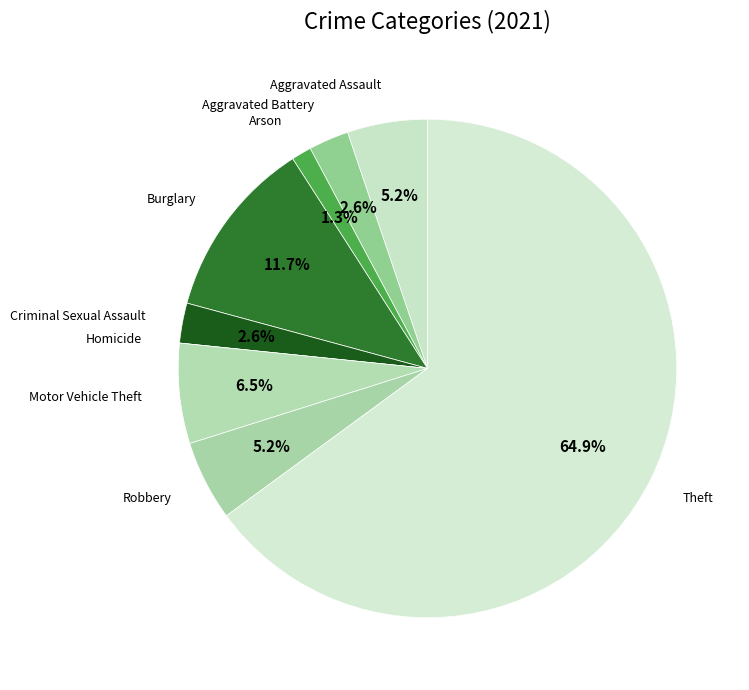

Rank the categories by value from highest to lowest.

Theft, Burglary, Motor Vehicle Theft, Aggravated Assault, Robbery, Aggravated Battery, Criminal Sexual Assault, Arson, Homicide